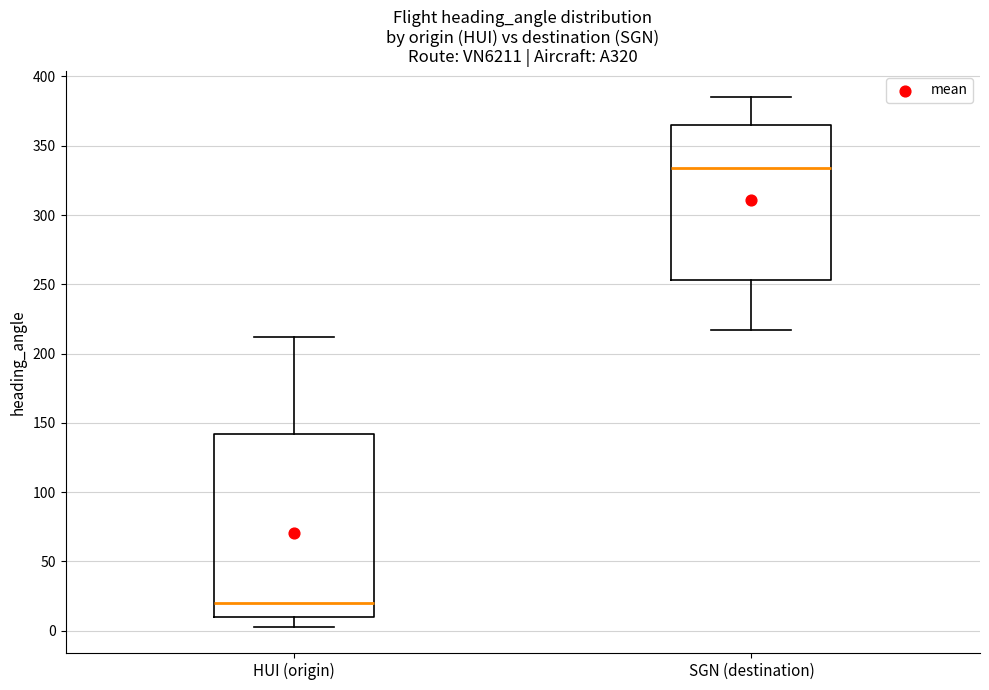

Reading left to right, transcribe this box plot: for each box, give where its median line is, the range the box spans, and where its two whiskers end, as read against the y-axis. The values are not printed on the chart, so give them approximately, as read against the axis.

HUI (origin): median 20, box 10 to 140, whiskers 5 to 210
SGN (destination): median 335, box 255 to 365, whiskers 215 to 385